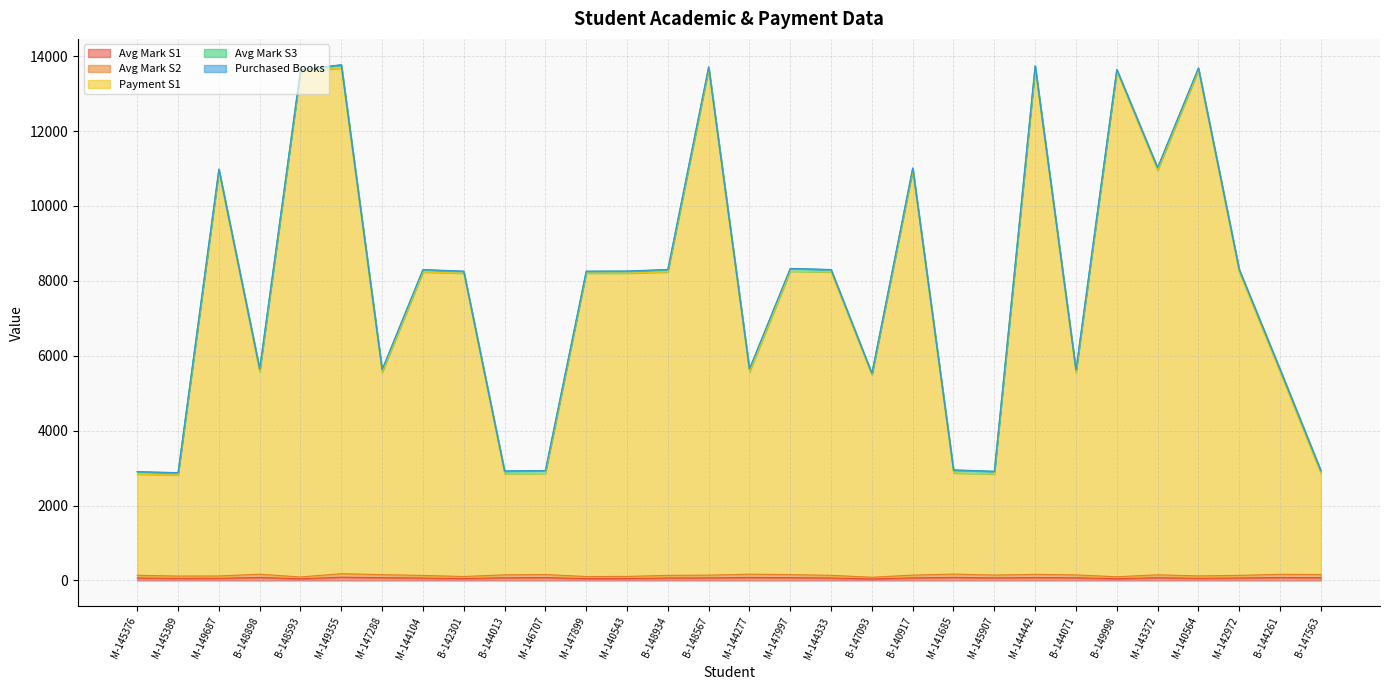

The value of Avg Mark S2 at B-142301 is 164. True or false?

False